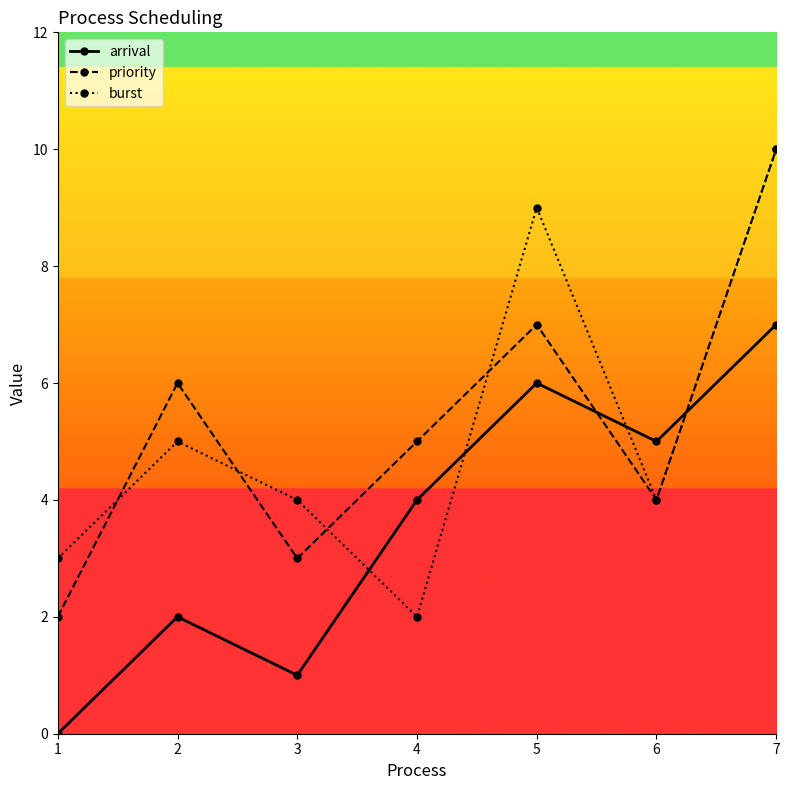

In burst, how many points are lower than both neighbors (excluding endpoints)?

2